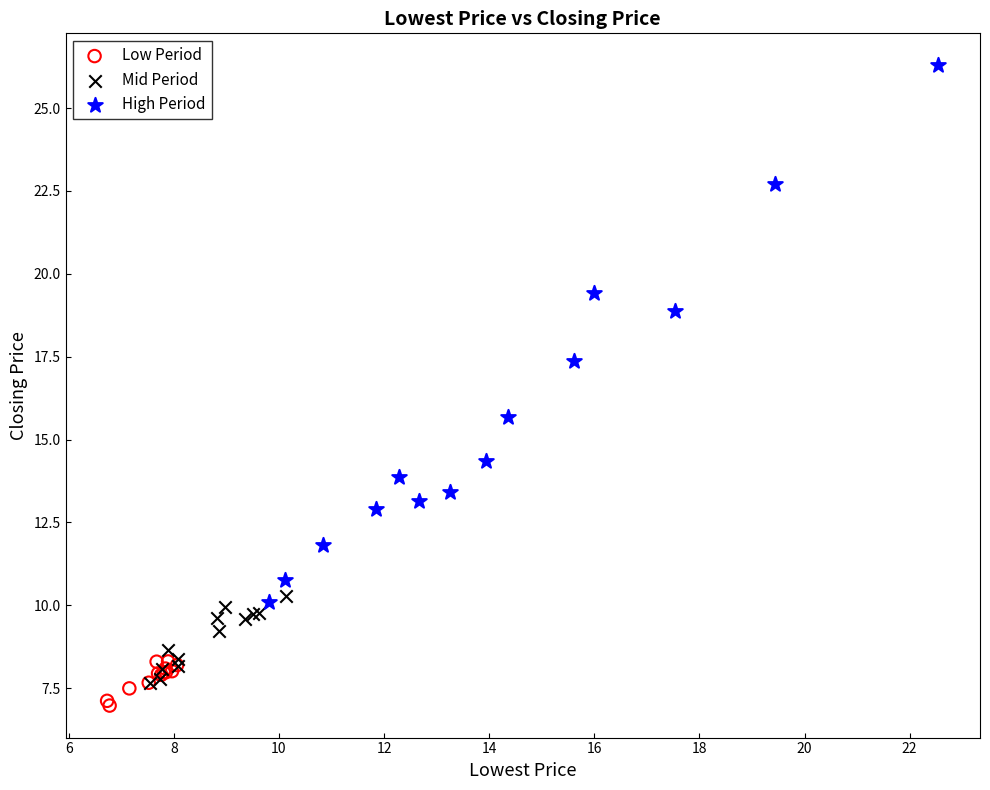

Which series contains the highest Y value?

High Period